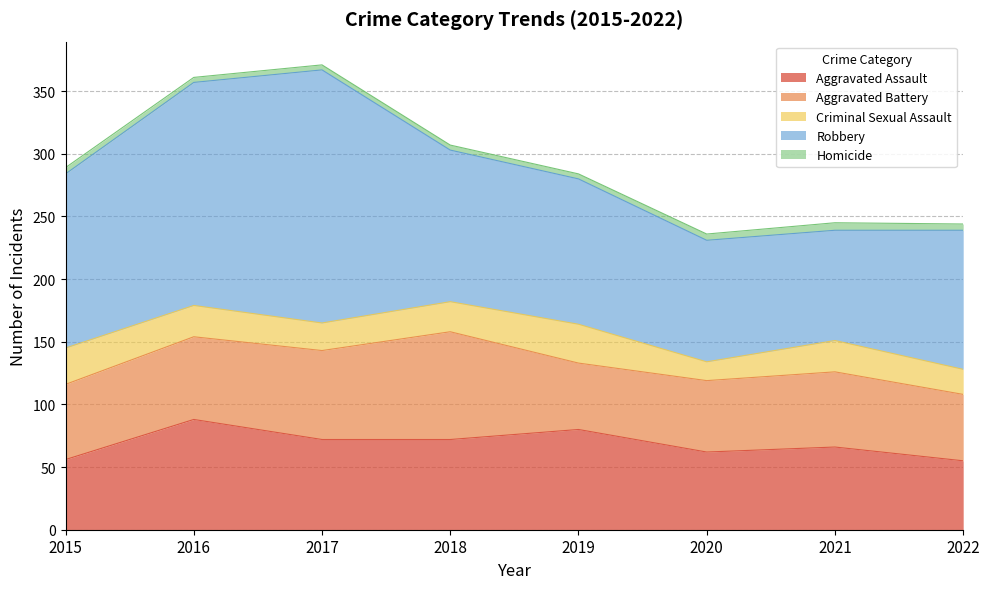

What is the value of the Criminal Sexual Assault point at the 1st from the left?

29